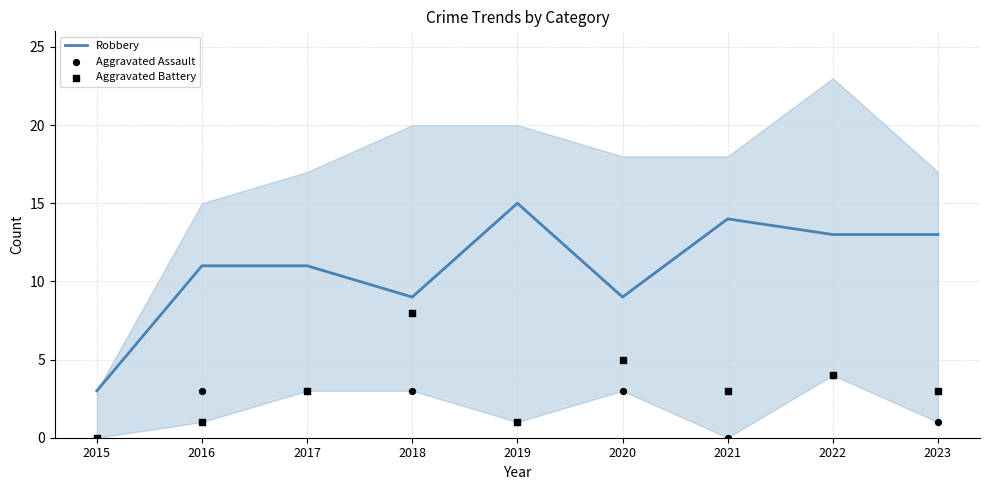

Which series reaches the maximum Y coordinate?

Robbery